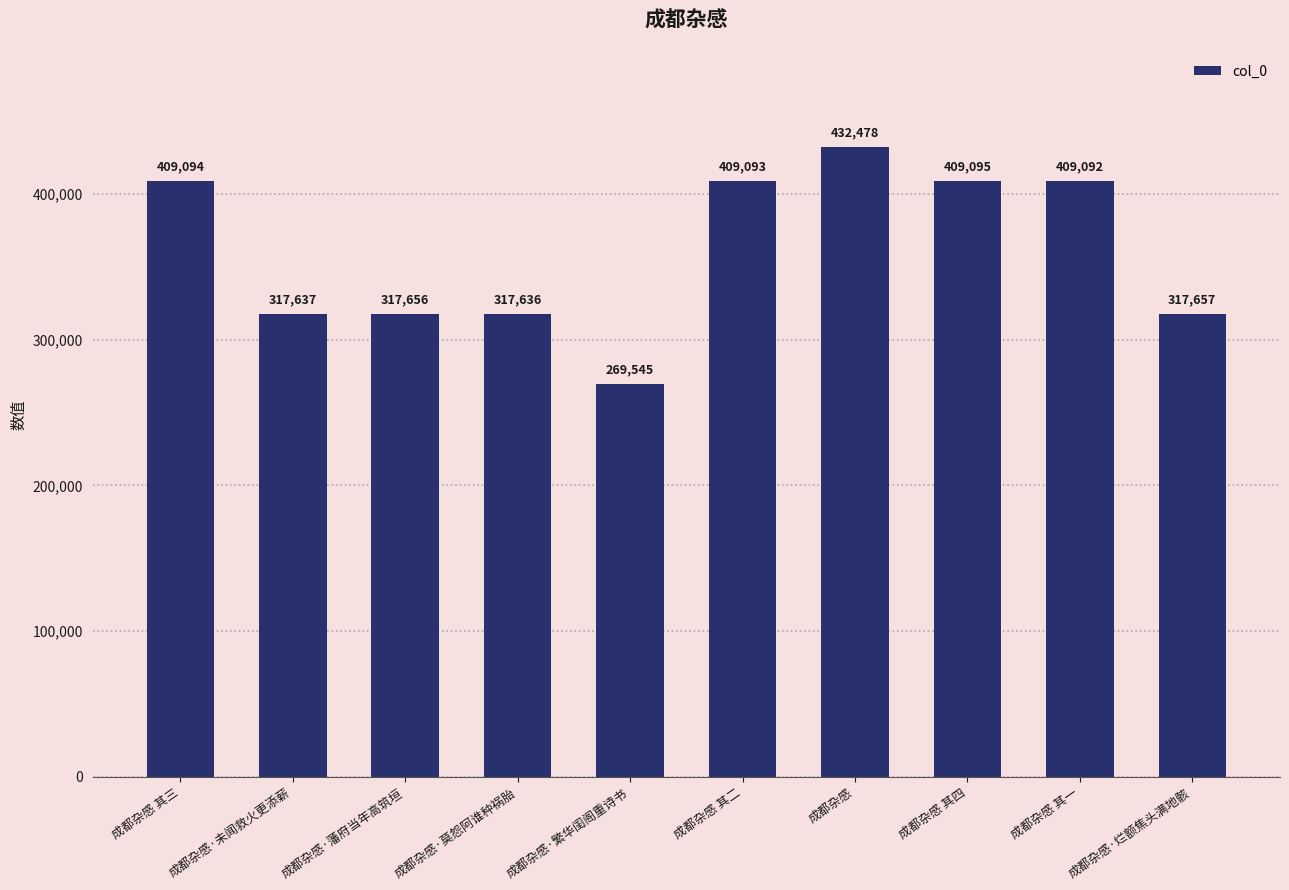

What is the value of the 2nd bar from the left?

317637